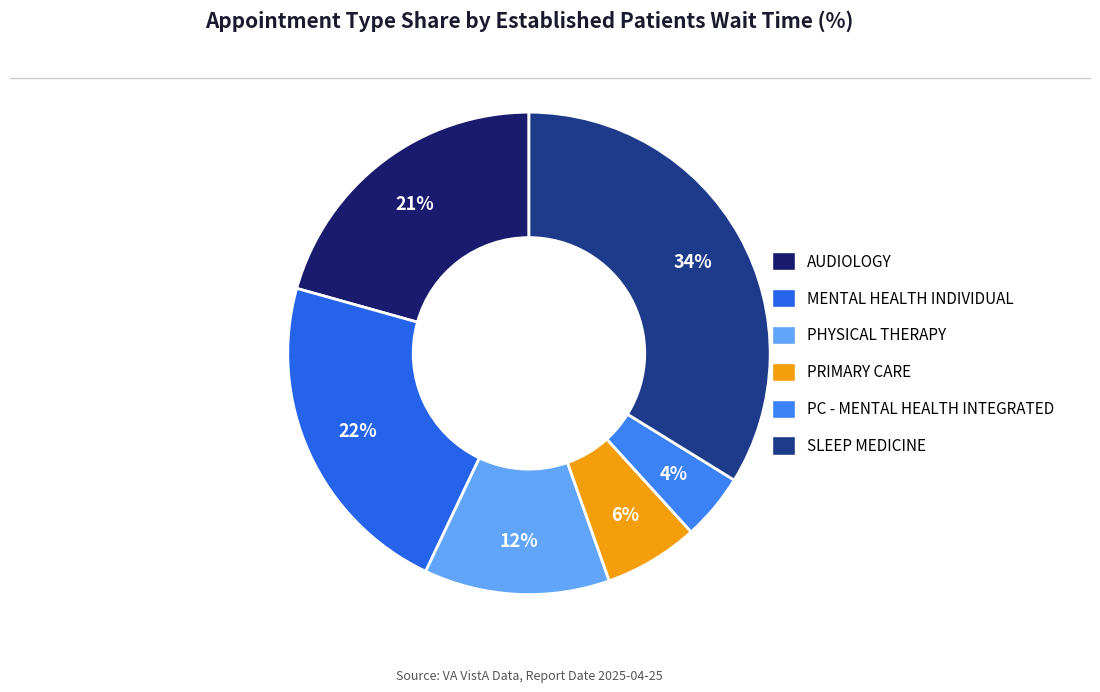

What is the smallest slice in the pie chart?

PRIMARY CARE - MENTAL HEALTH INTEGRATED